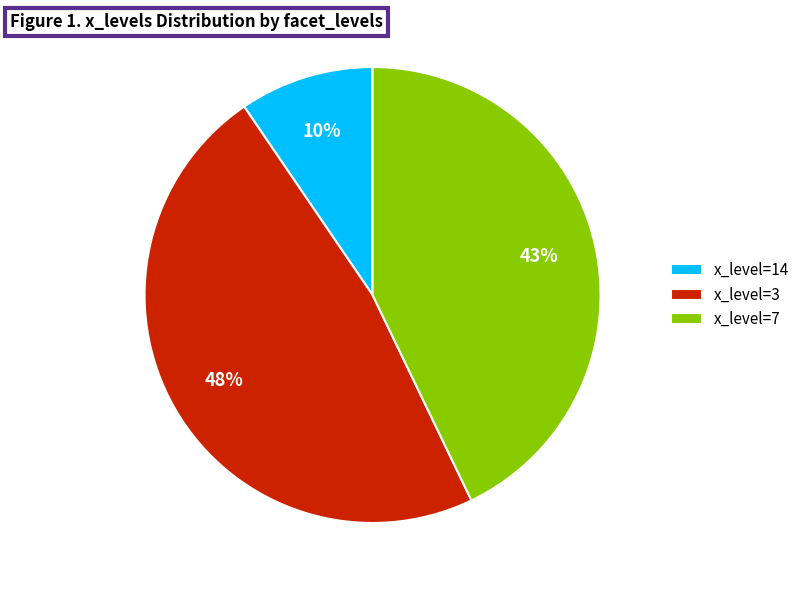

Rank the categories by value from highest to lowest.

x_level=3, x_level=7, x_level=14